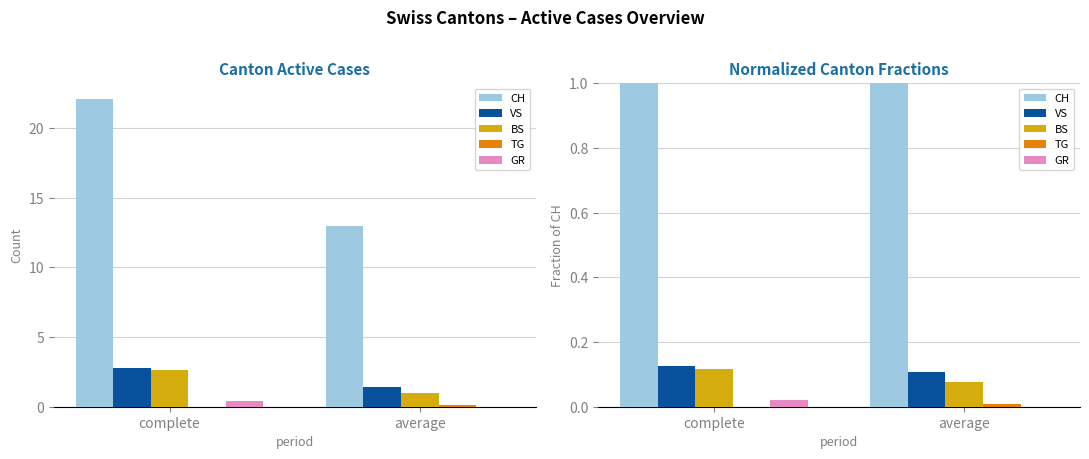

What are all the series names shown in the legend?

CH, VS, BS, TG, GR